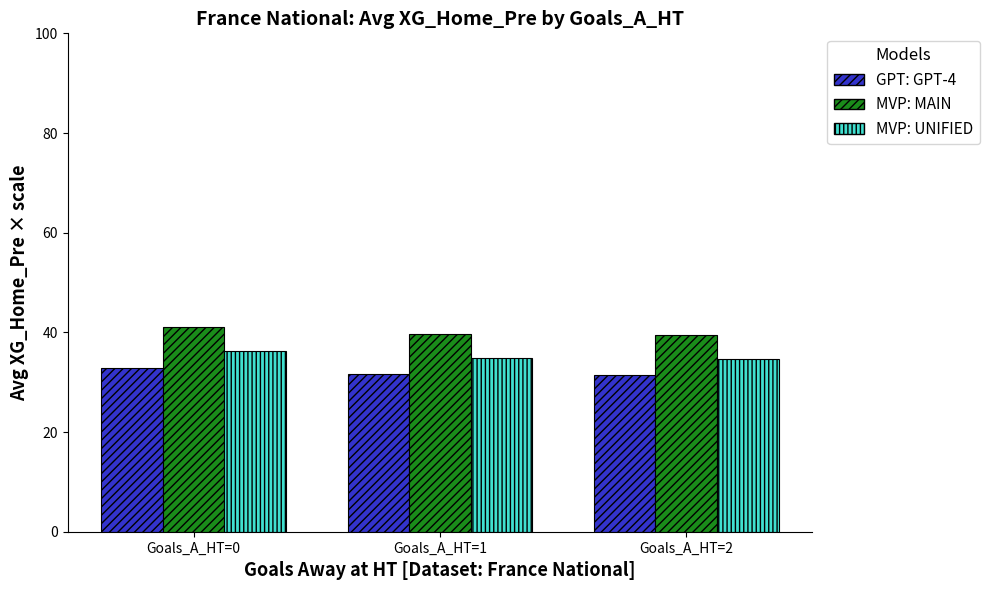

List the series in order of their peak value, highest first.

MVP: MAIN, MVP: UNIFIED, GPT: GPT-4